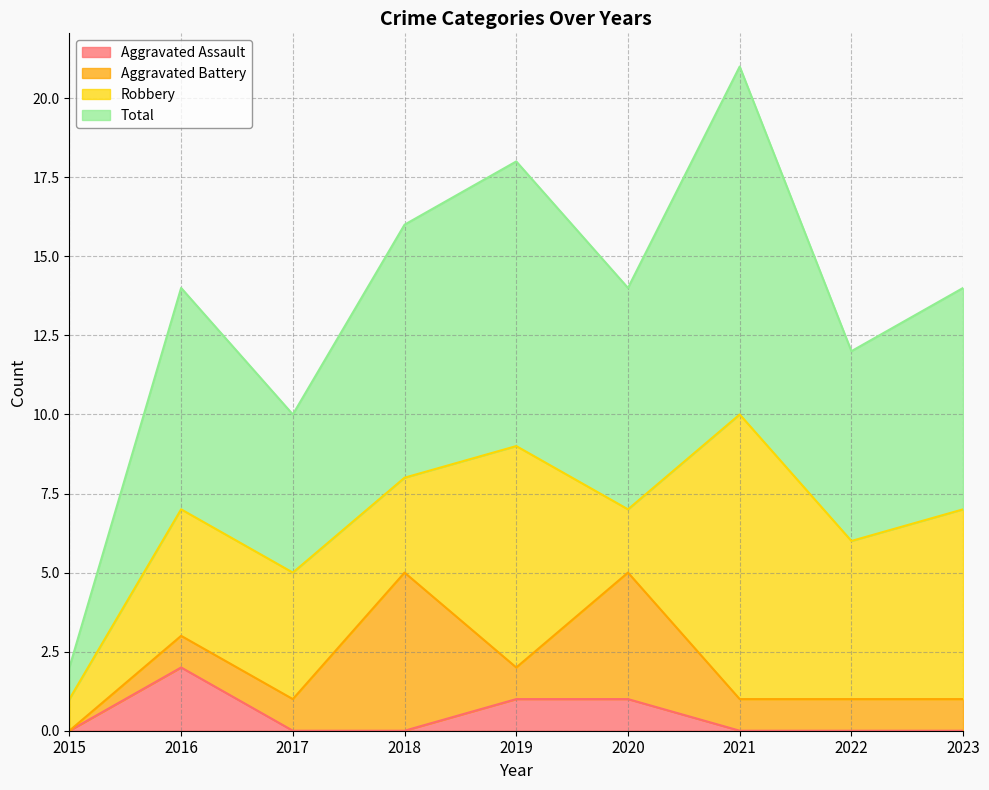

Is it true that Aggravated Assault equals 1 at 2016?

False